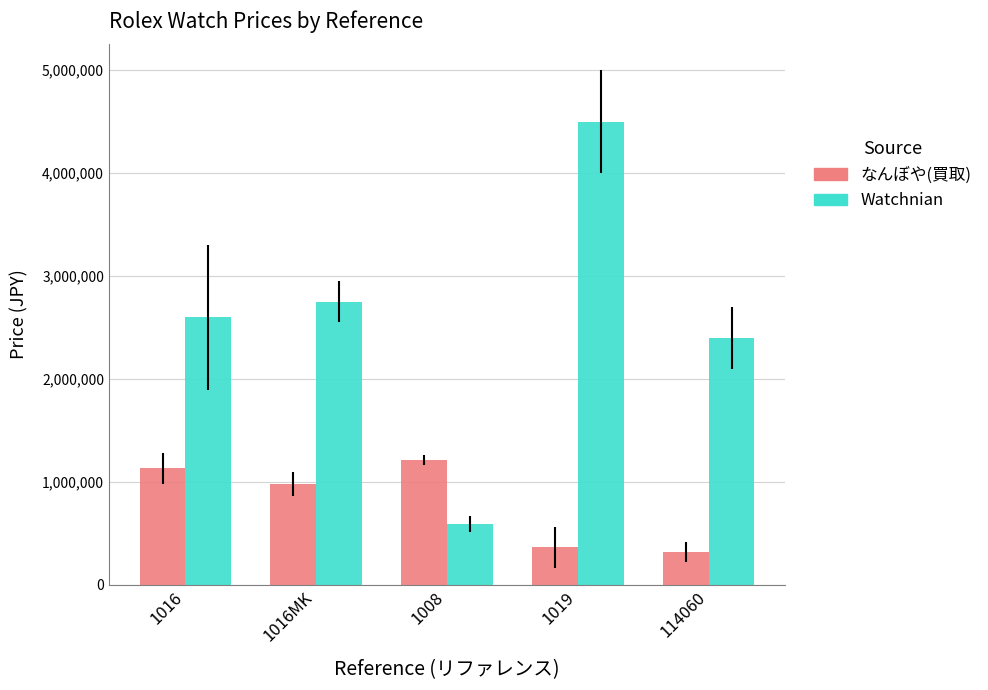

Is the value of Watchnian at 1008 greater than the value of なんぼや(買取) at 1008?

No